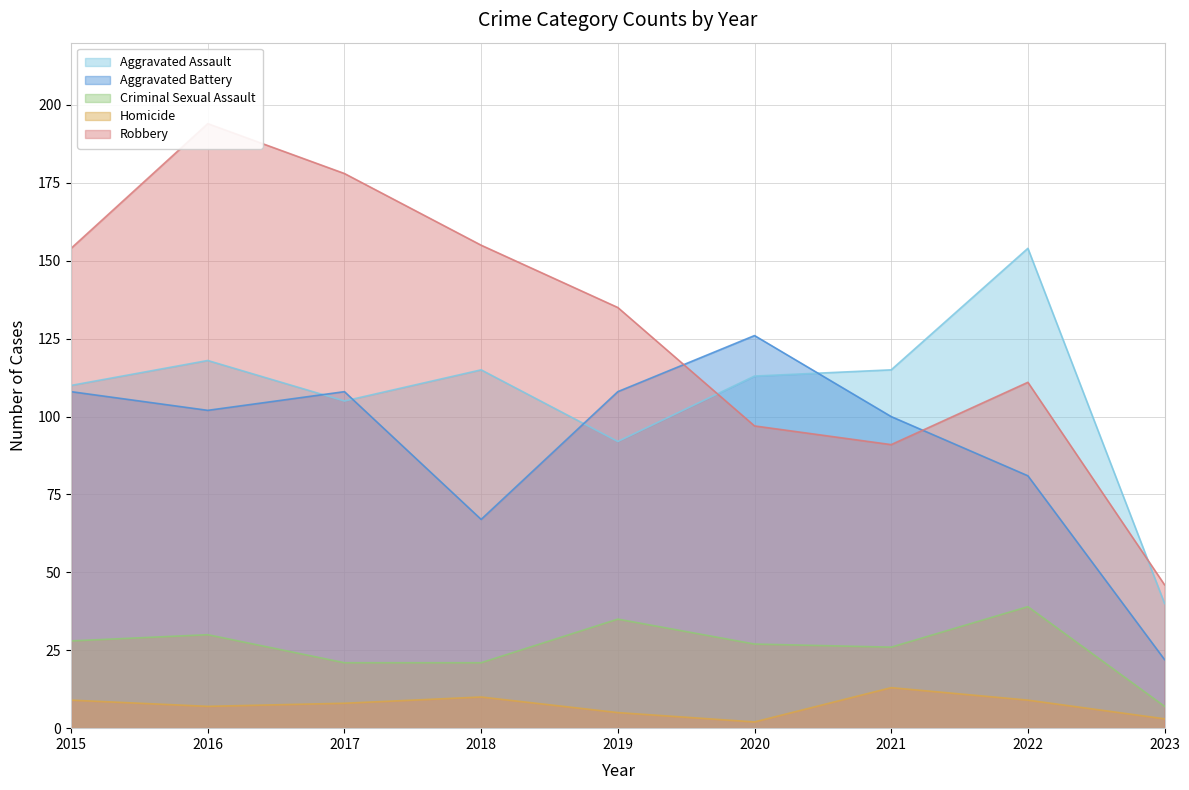

What is the total value across all series at 2017?

420